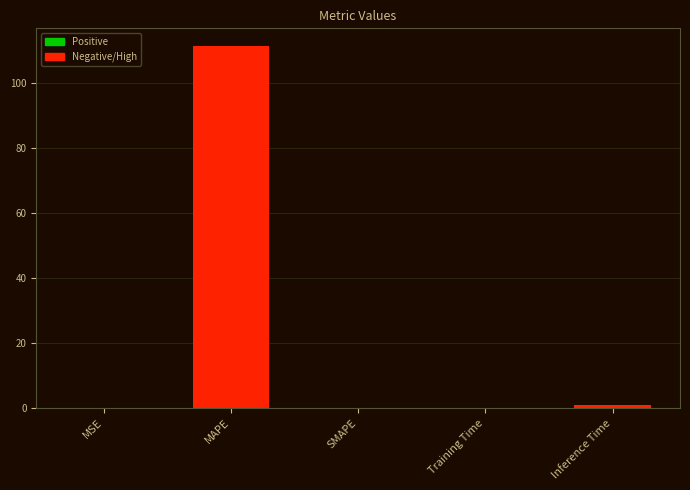

Between Inference Time and MAPE, which is larger?

MAPE